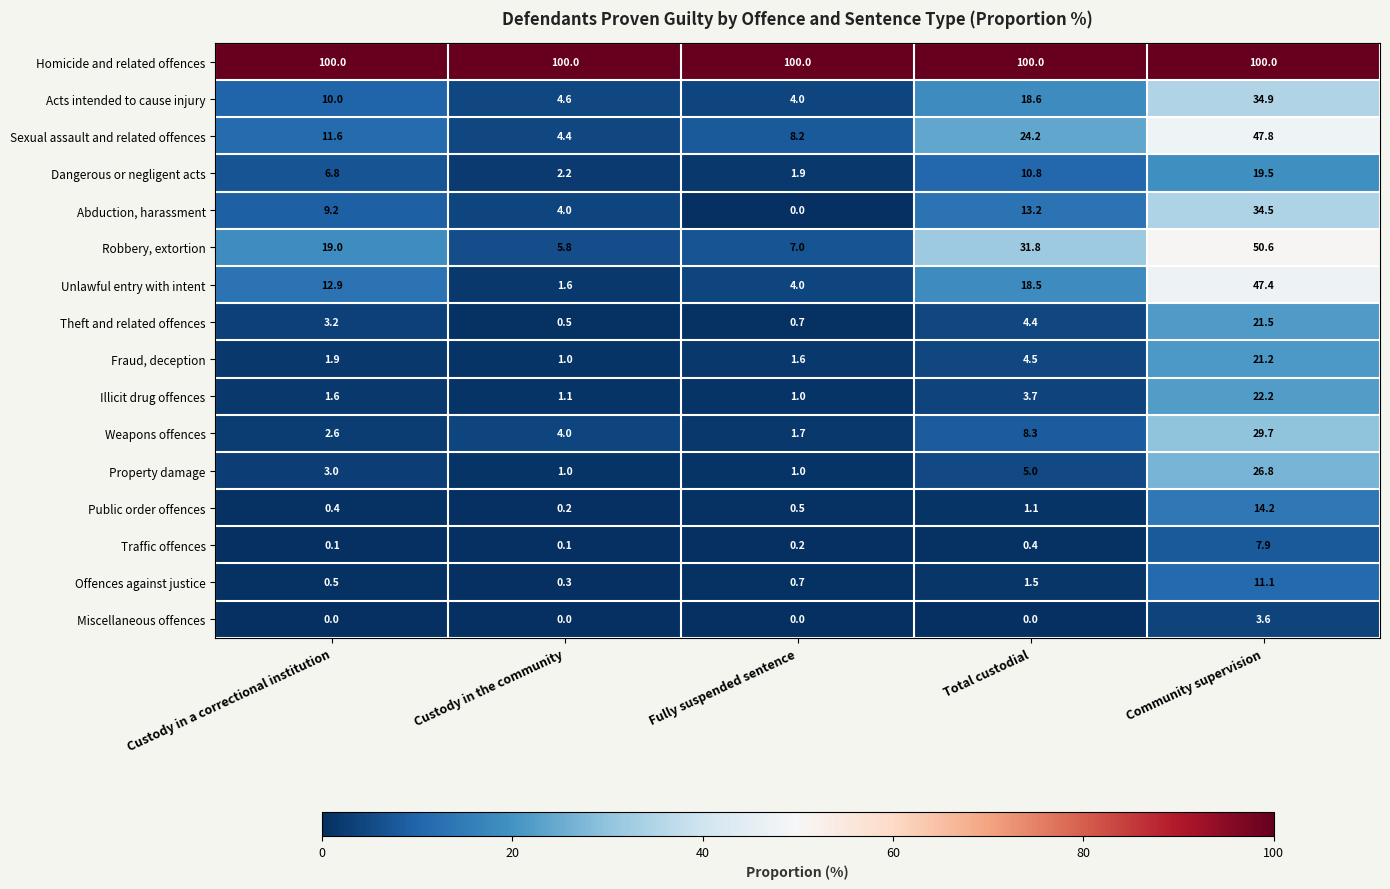

Where is Traffic offences nearest to the value 4?

Total custodial